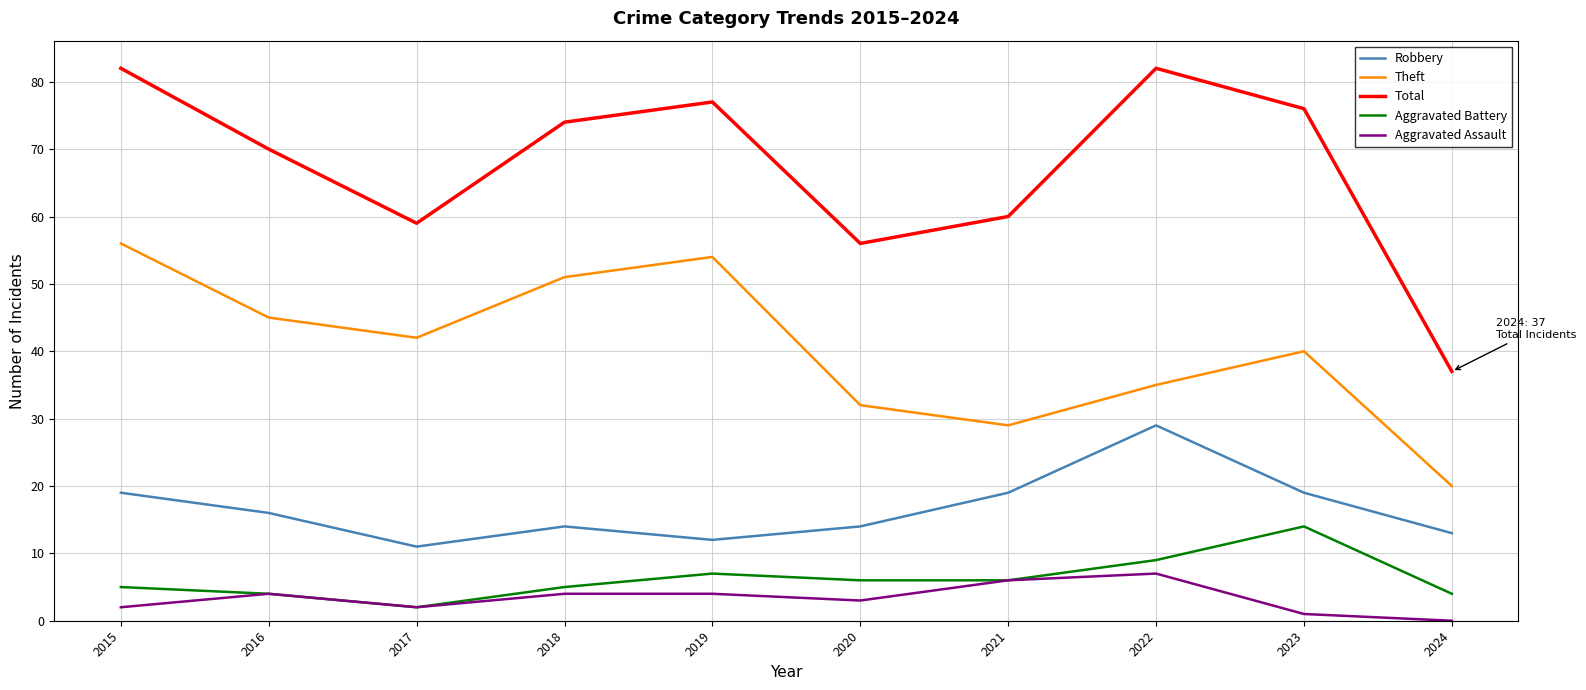

The Theft series shows 32 at 2020. True or false?

True